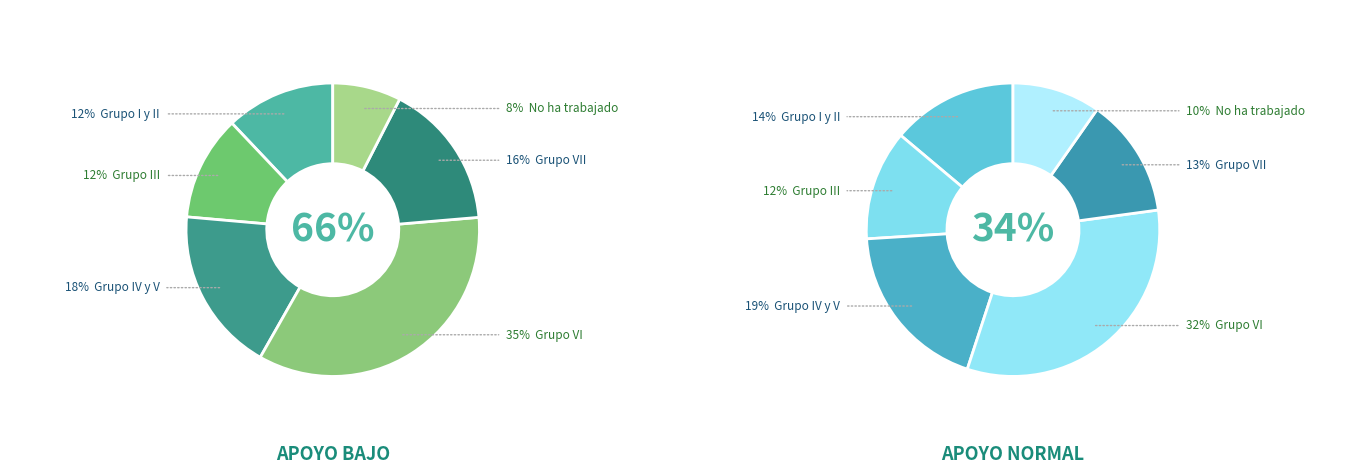

What is the largest slice in the pie chart?

Grupo VI